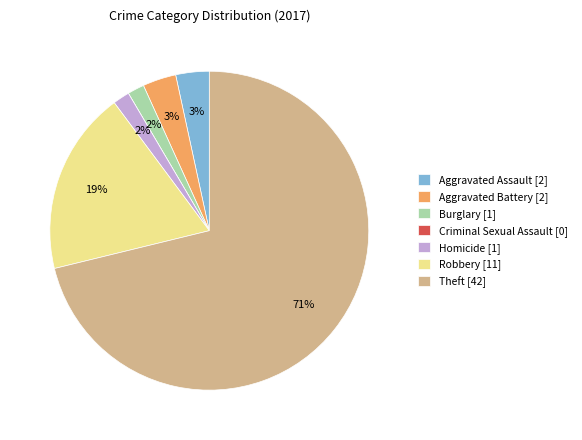

True or false: Robbery [11] accounts for 8% of the total.

False